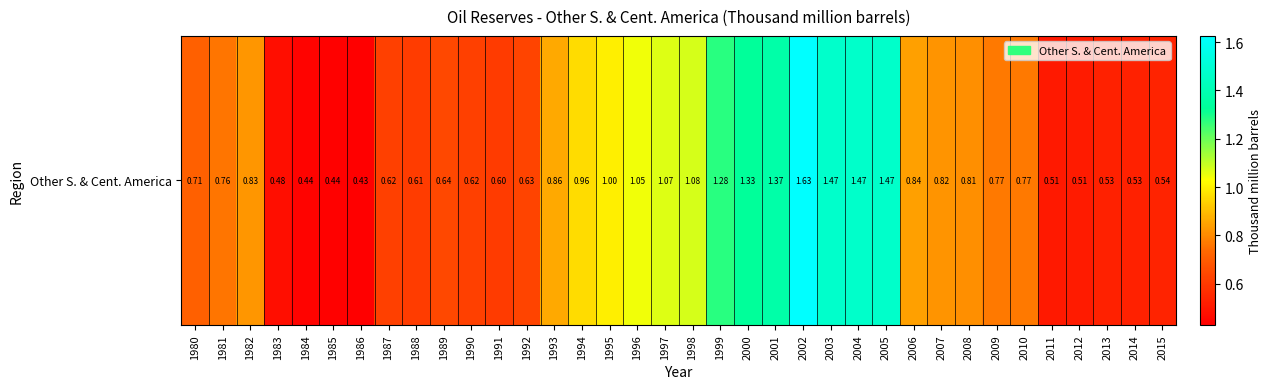

Rank the categories by value from lowest to highest.

1986, 1985, 1984, 1983, 2011, 2012, 2013, 2014, 2015, 1991, 1988, 1987, 1990, 1992, 1989, 1980, 1981, 2010, 2009, 2008, 2007, 1982, 2006, 1993, 1994, 1995, 1996, 1997, 1998, 1999, 2000, 2001, 2004, 2005, 2003, 2002